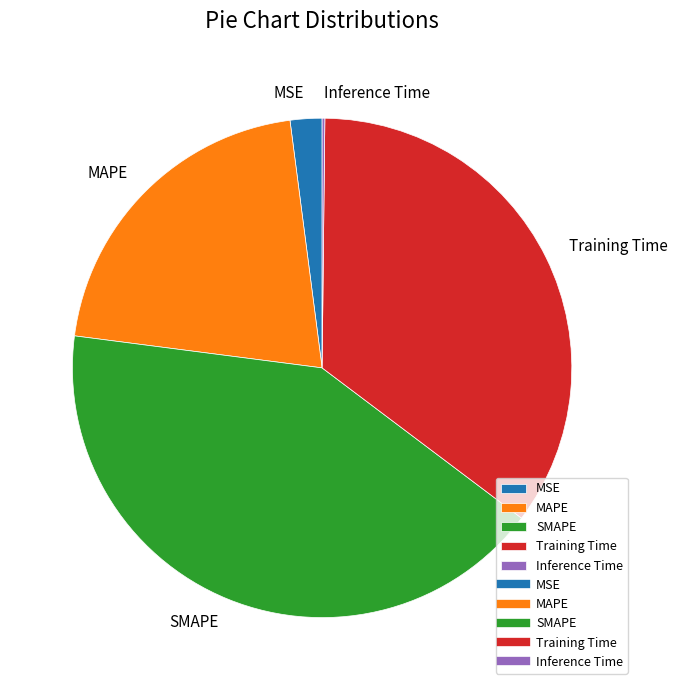

Do MAPE and SMAPE together represent more than half of the pie?

Yes